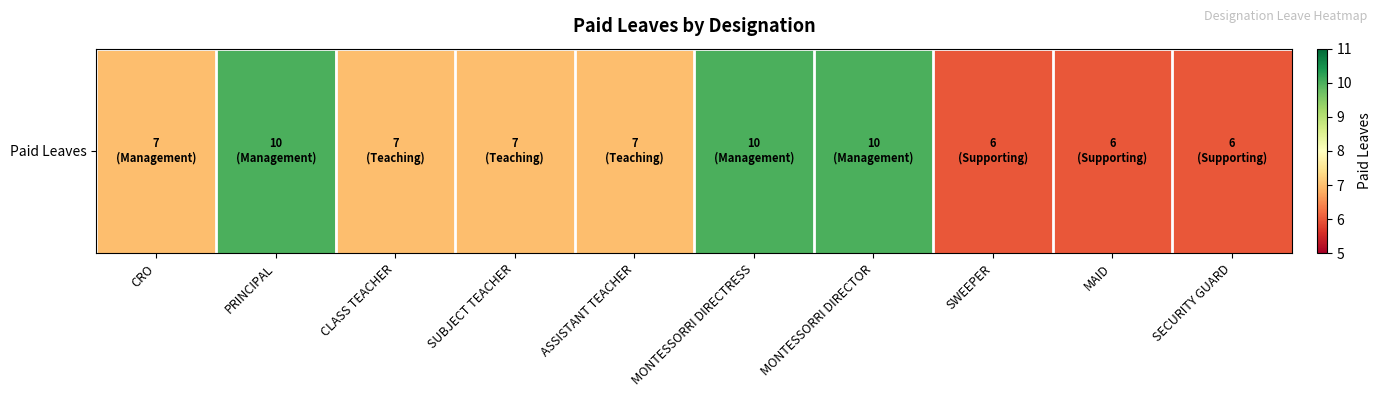

List the labels in order of value, largest first.

PRINCIPAL, MONTESSORRI DIRECTRESS, MONTESSORRI DIRECTOR, CRO, CLASS TEACHER, SUBJECT TEACHER, ASSISTANT TEACHER, SWEEPER, MAID, SECURITY GUARD